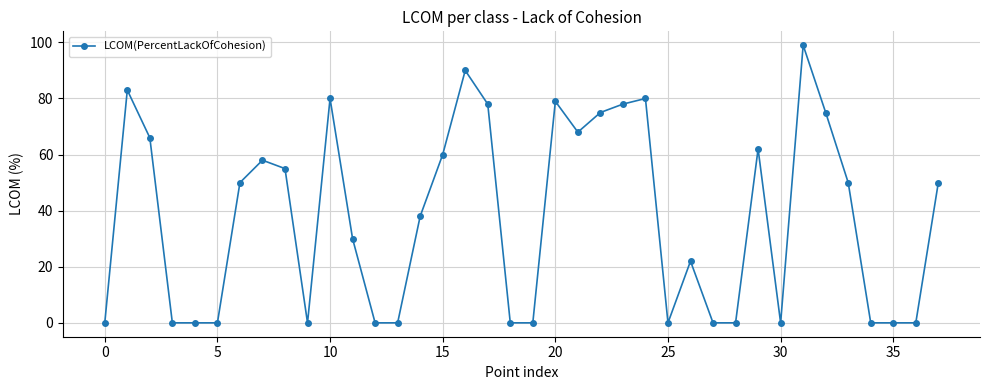

What is the average value?

38